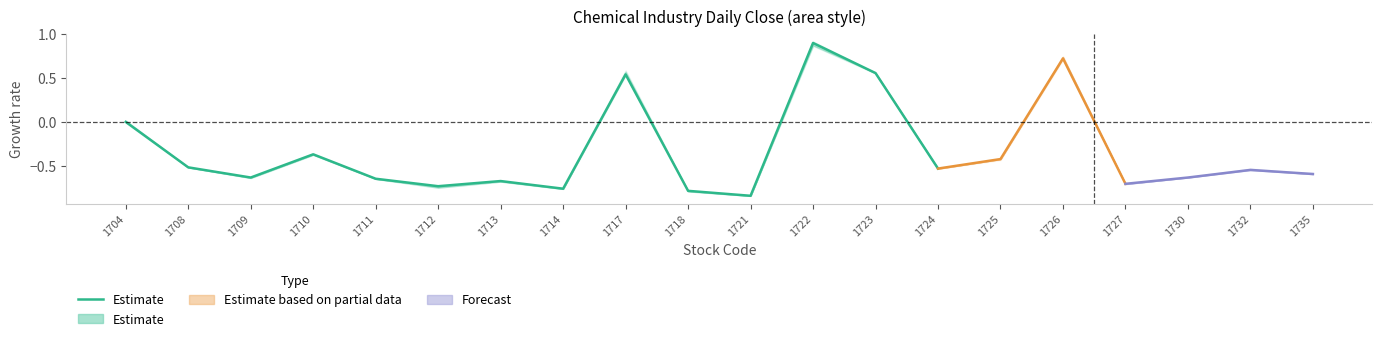

Is it true that the value at 1708 is -0.5?

True